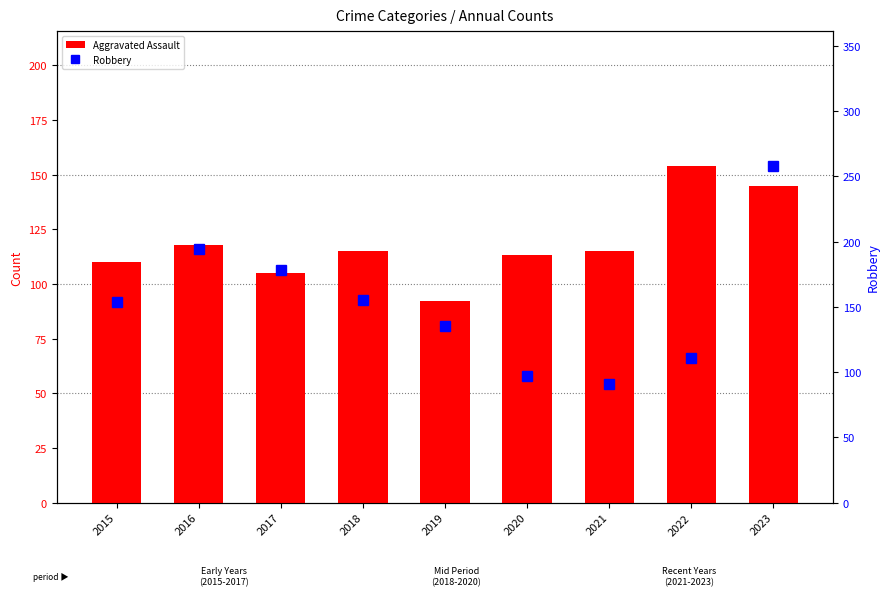

Which category has the highest value across all series?

2023